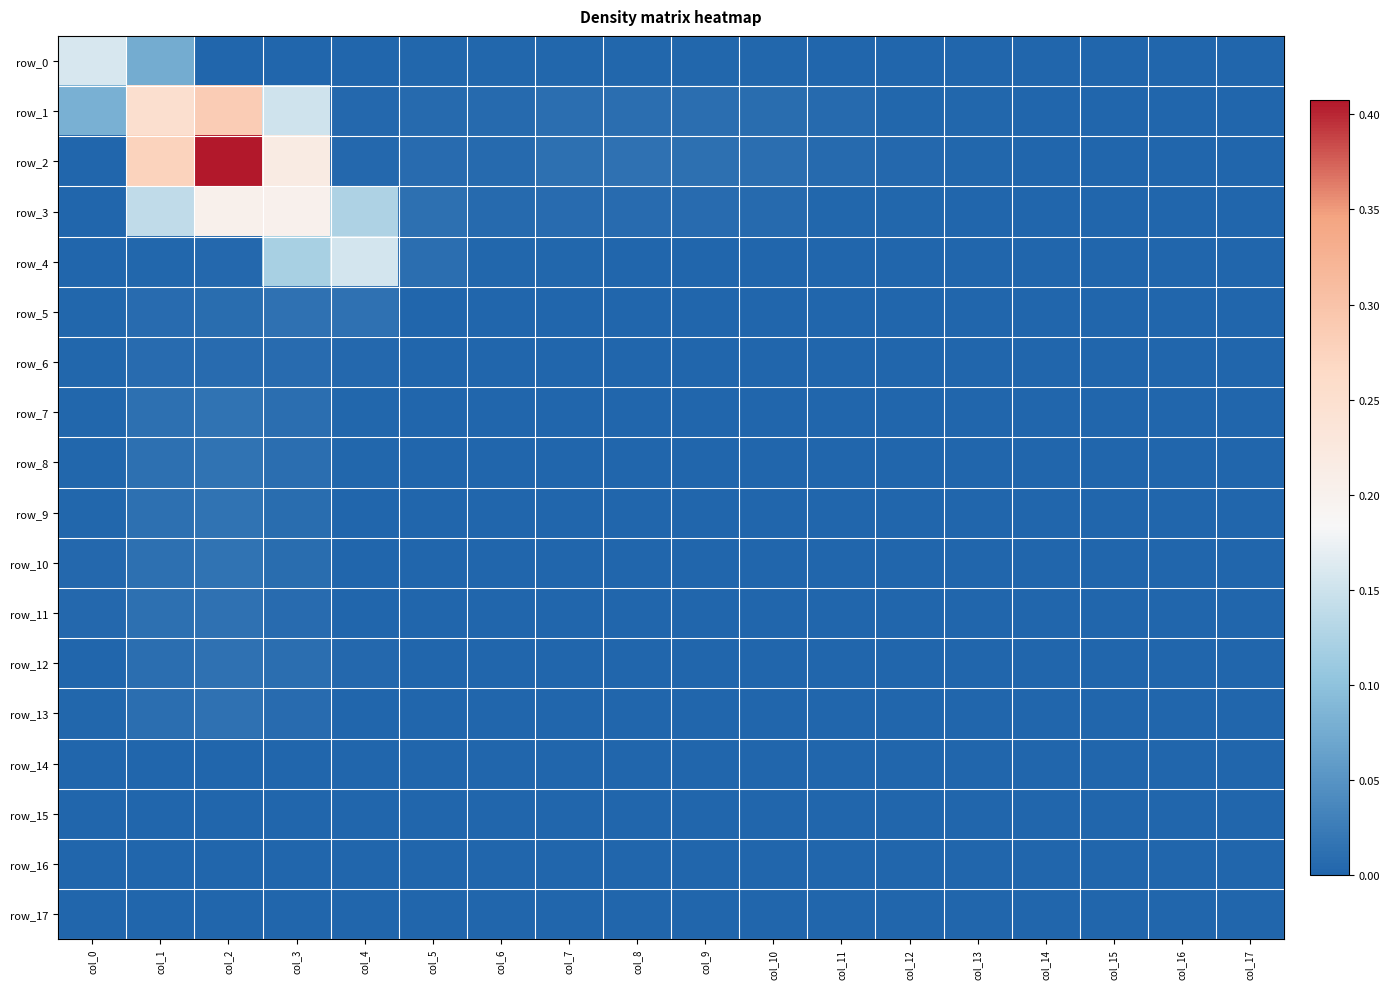

At which label does row_8 reach its peak?

col_2